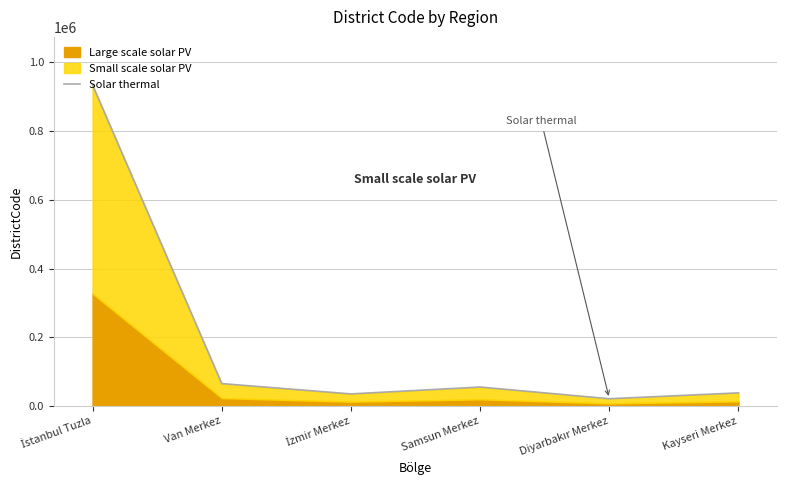

List the labels in order of value, largest first.

İstanbul Tuzla, Van Merkez, Samsun Merkez, Kayseri Merkez, İzmir Merkez, Diyarbakır Merkez